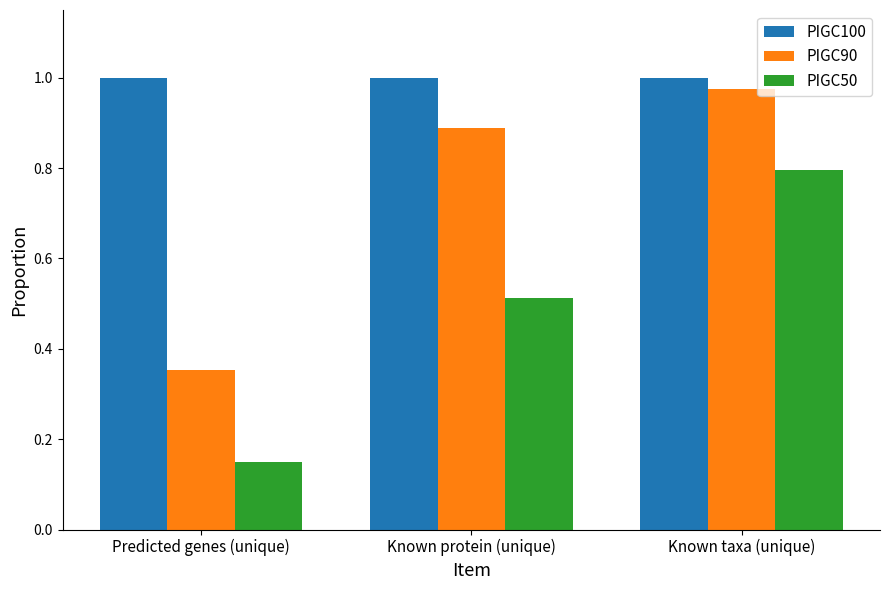

What position from the right is Known protein (unique)?

2